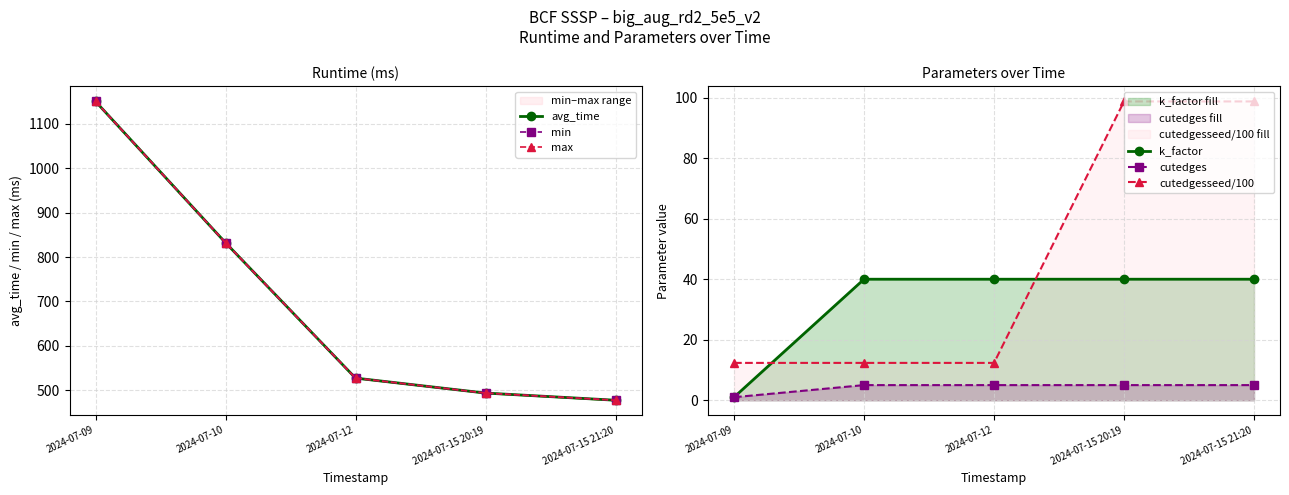

How many data points in avg_time are less than 527?

2